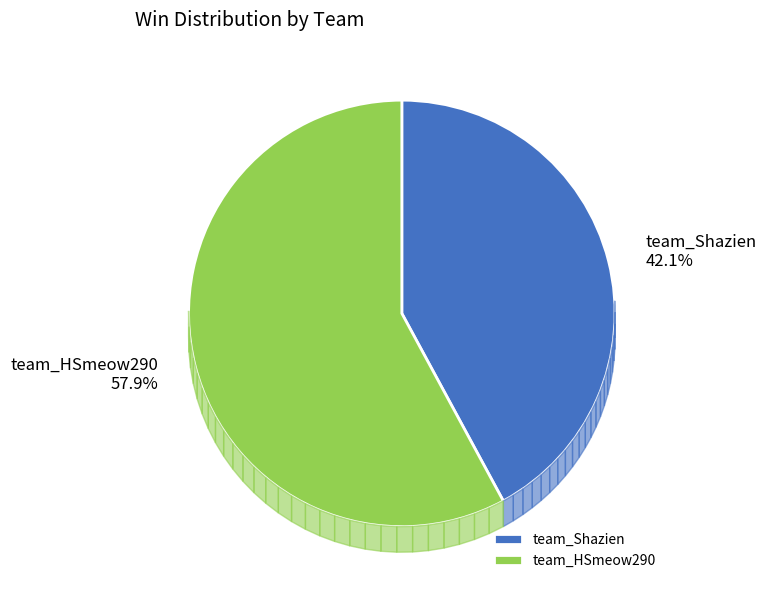

Count the number of slices in the pie.

2